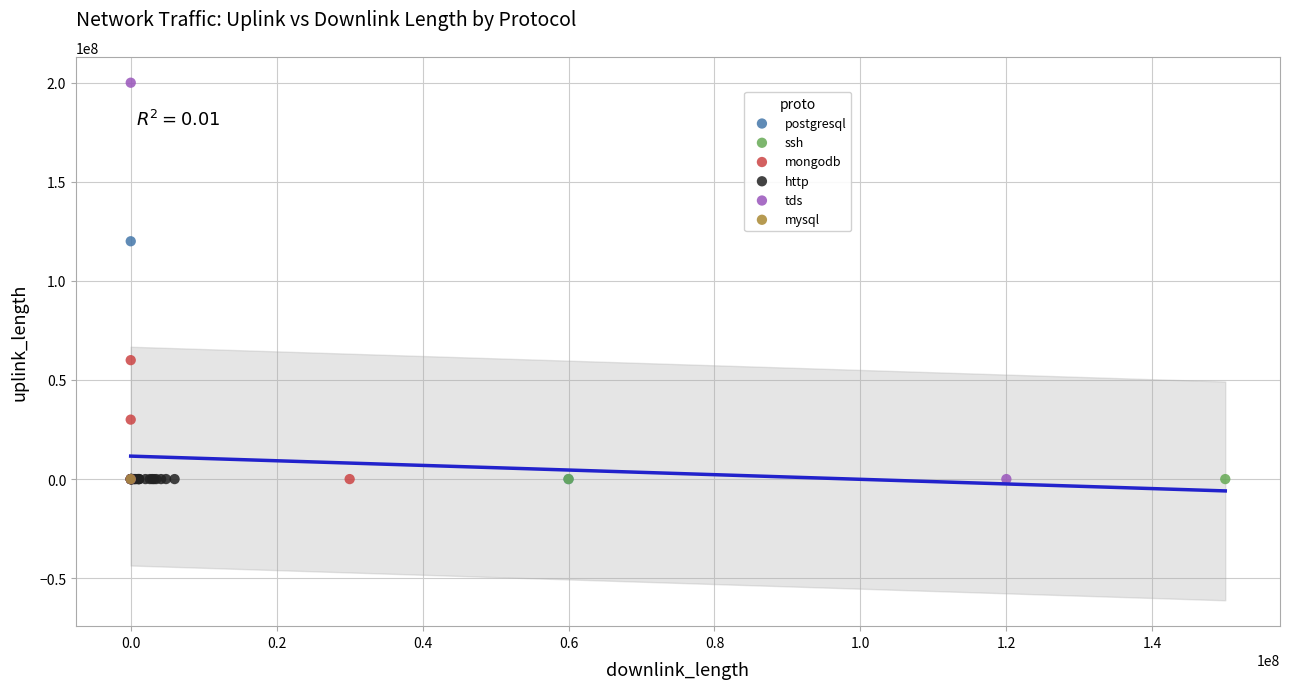

What are all the series names shown in the legend?

postgresql, ssh, mongodb, http, tds, mysql